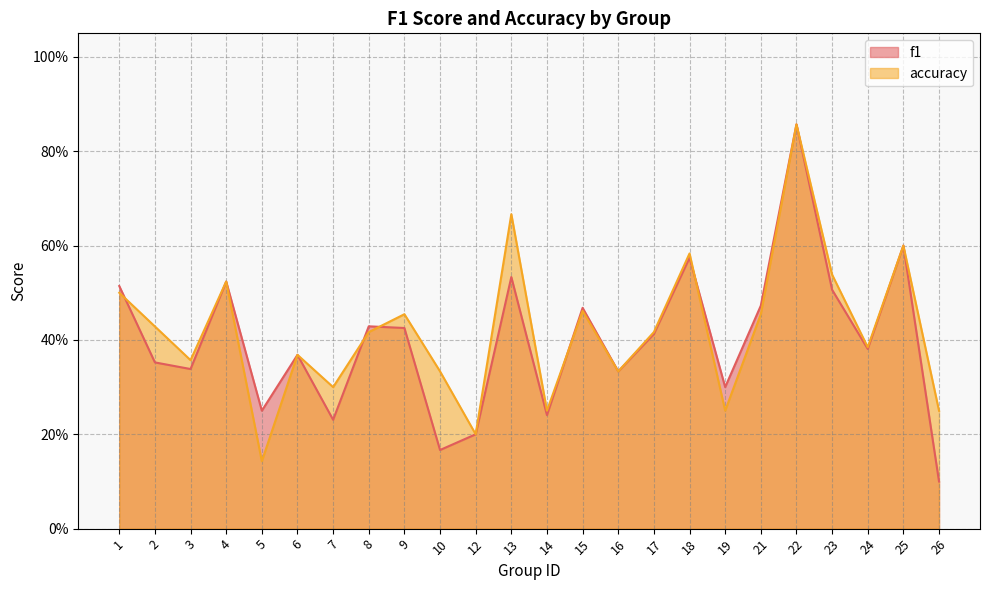

At how many categories does at least one series exceed 0?

24